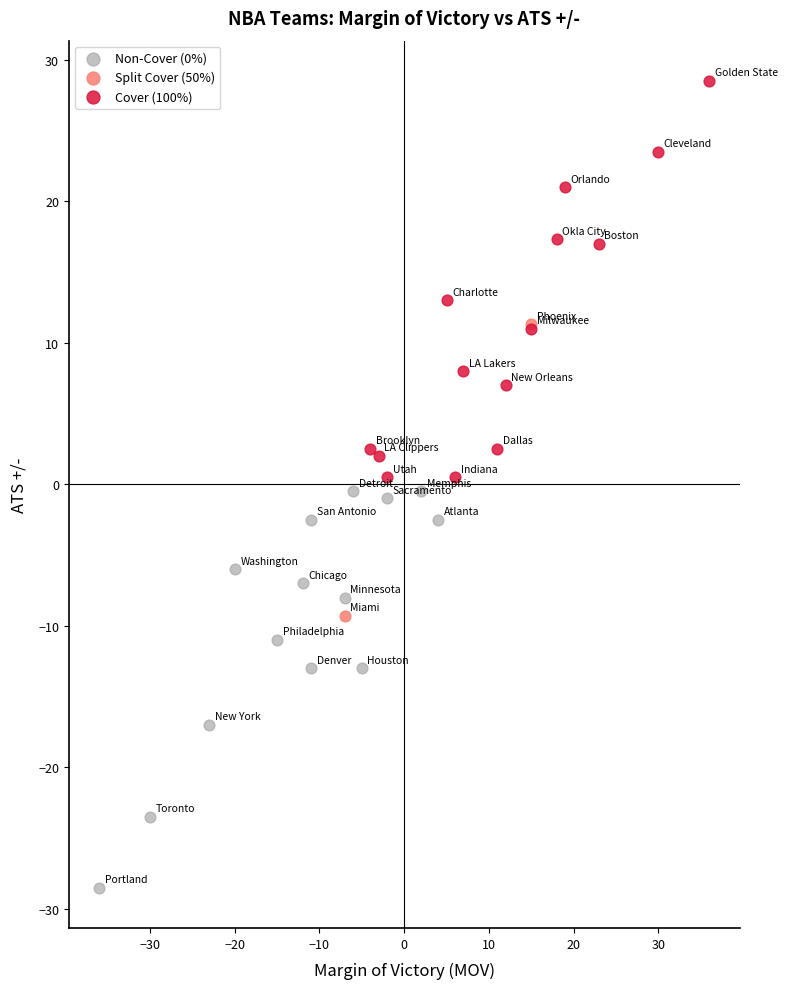

Which series contains the lowest Y value?

Non-Cover (0%)